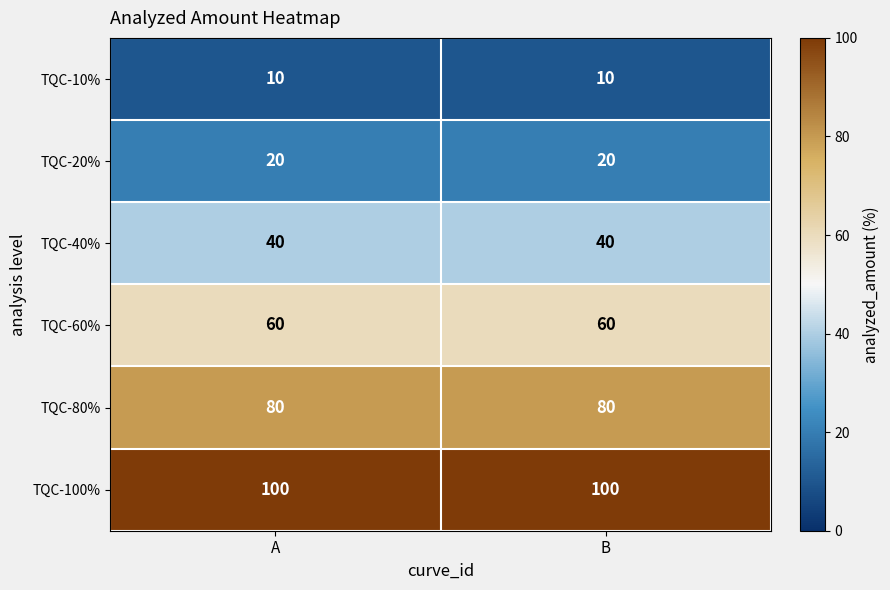

Reading right to left, transcribe all the data shown in this chart.

TQC-10%: B=10	A=10
TQC-20%: B=20	A=20
TQC-40%: B=40	A=40
TQC-60%: B=60	A=60
TQC-80%: B=80	A=80
TQC-100%: B=100	A=100